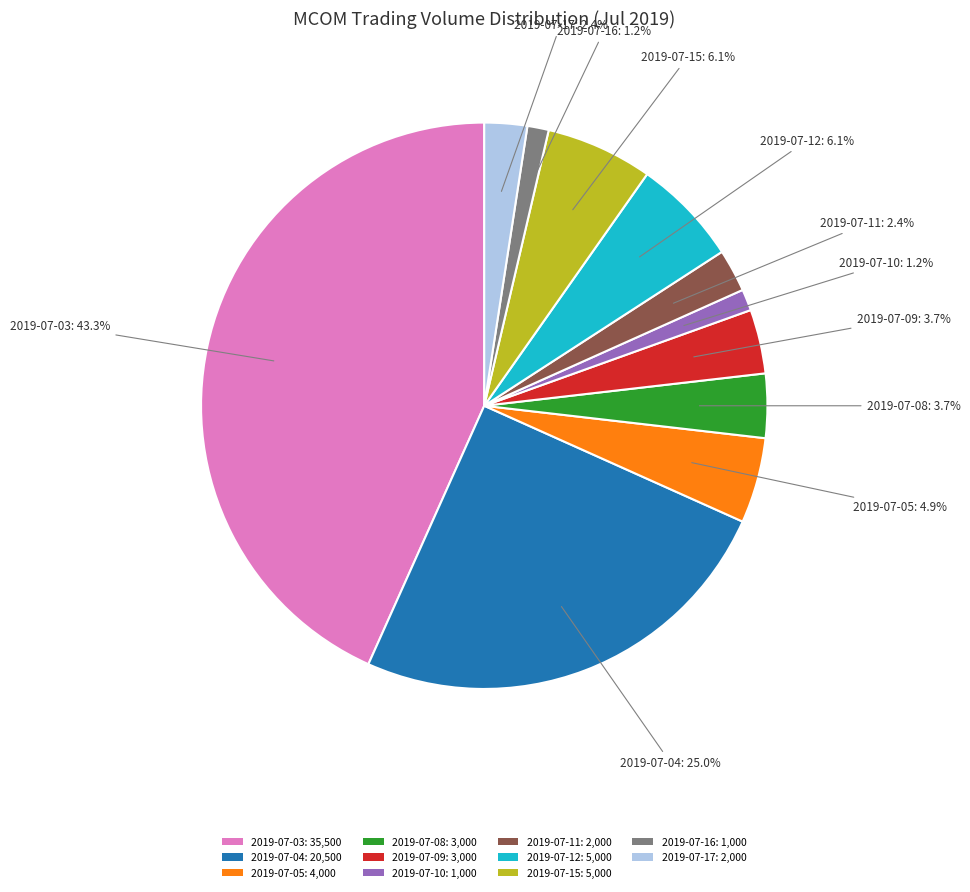

How many slices are in this pie chart?

11